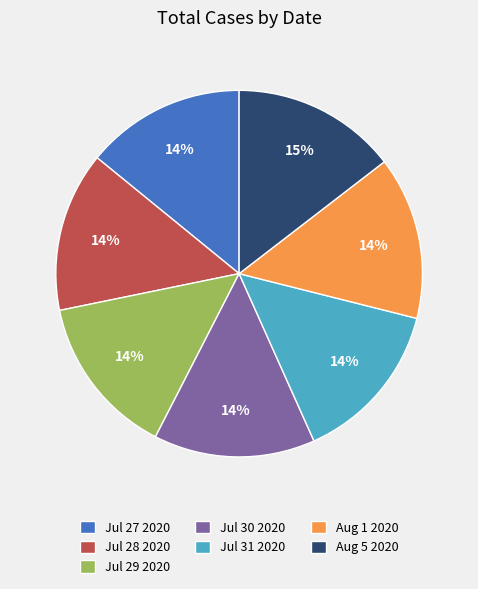

To the nearest percent, what is the combined percentage of Jul 30 2020 and Jul 28 2020?

28%